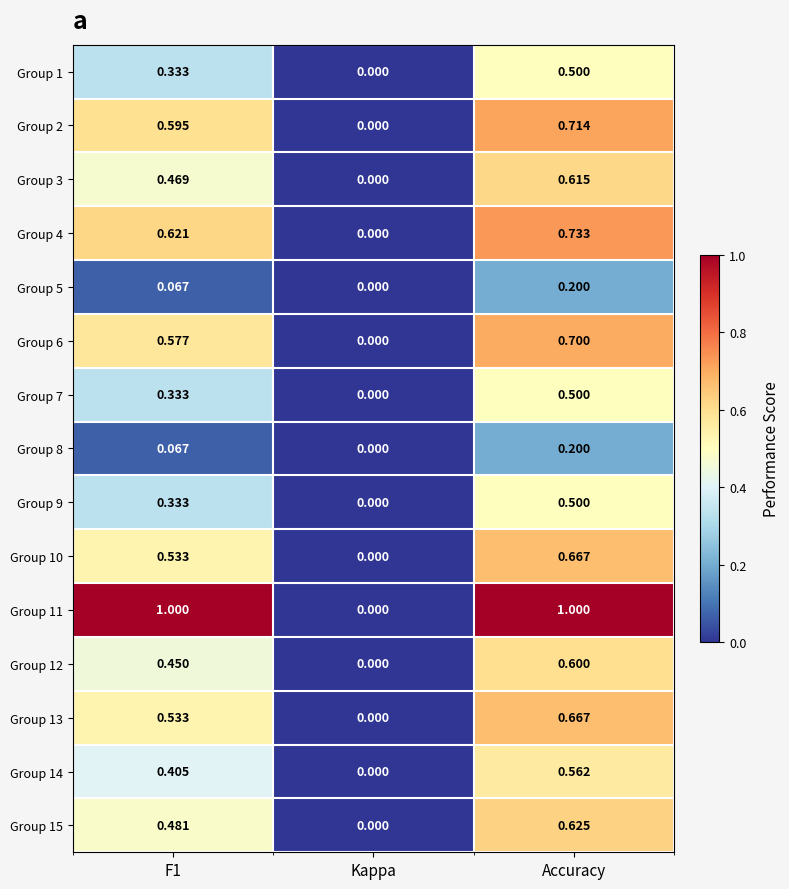

Which category has the lowest value in the Group 8 series?

Kappa